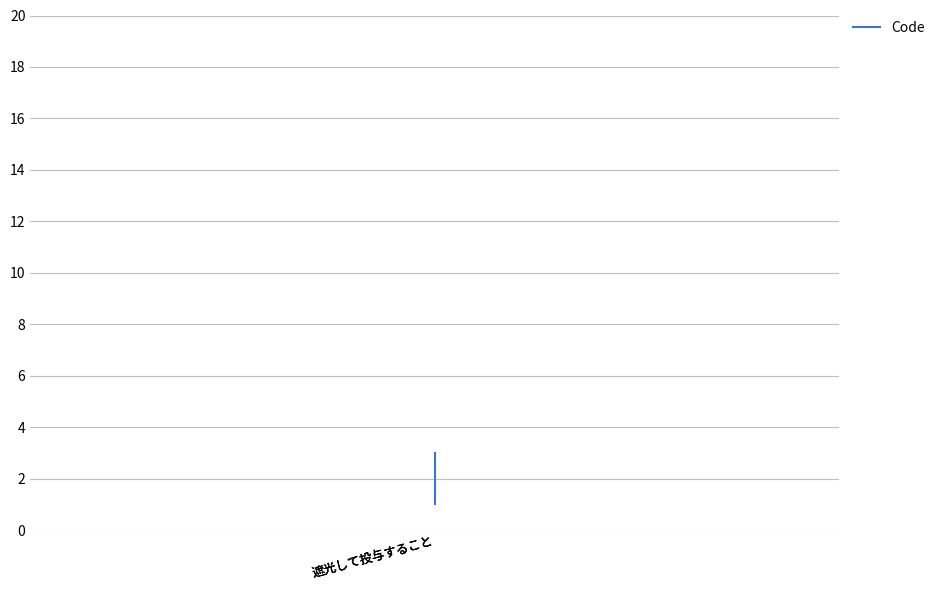

What is the average value?

2